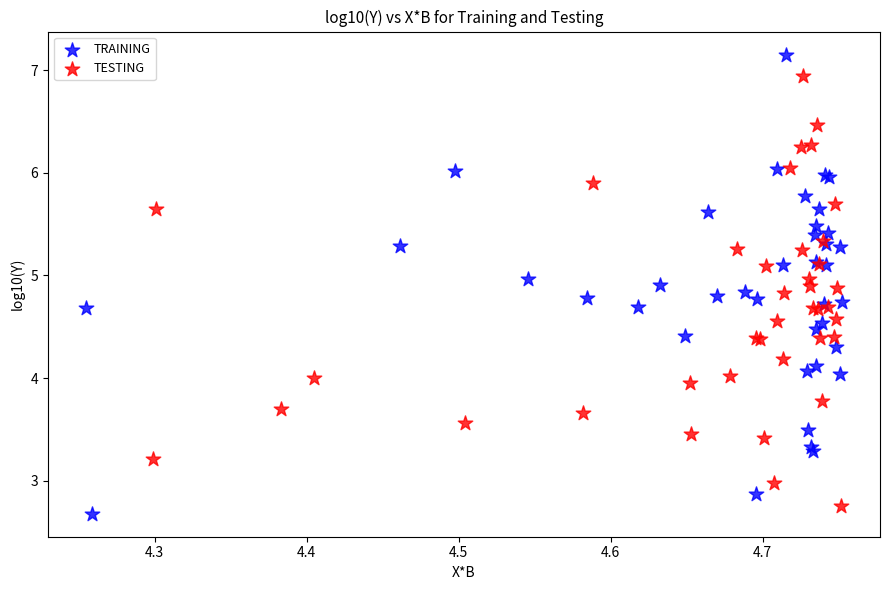

Which series contains the lowest Y value?

TRAINING